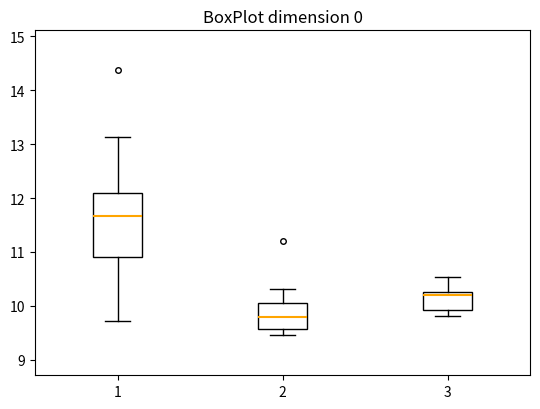

Reading left to right, read every box against the y-axis: the position of its median line, the range the box covers, and the ends of its whiskers. The values are not printed on the chart, so give them approximately, as read against the axis.

1: median 11.7, box 10.9 to 12.1, whiskers 9.7 to 13.1
2: median 9.8, box 9.6 to 10.0, whiskers 9.5 to 10.3
3: median 10.2, box 9.9 to 10.3, whiskers 9.8 to 10.5